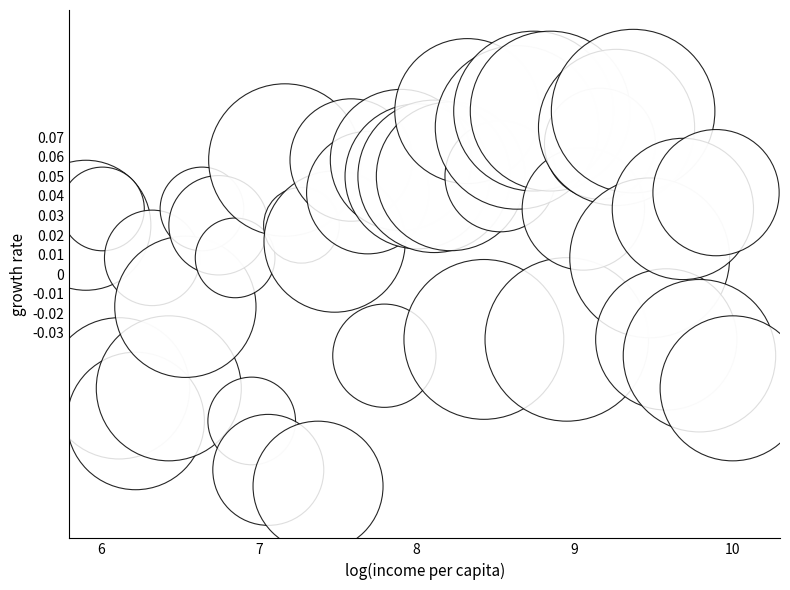

What is the range of X values (max minus min)?

4.1